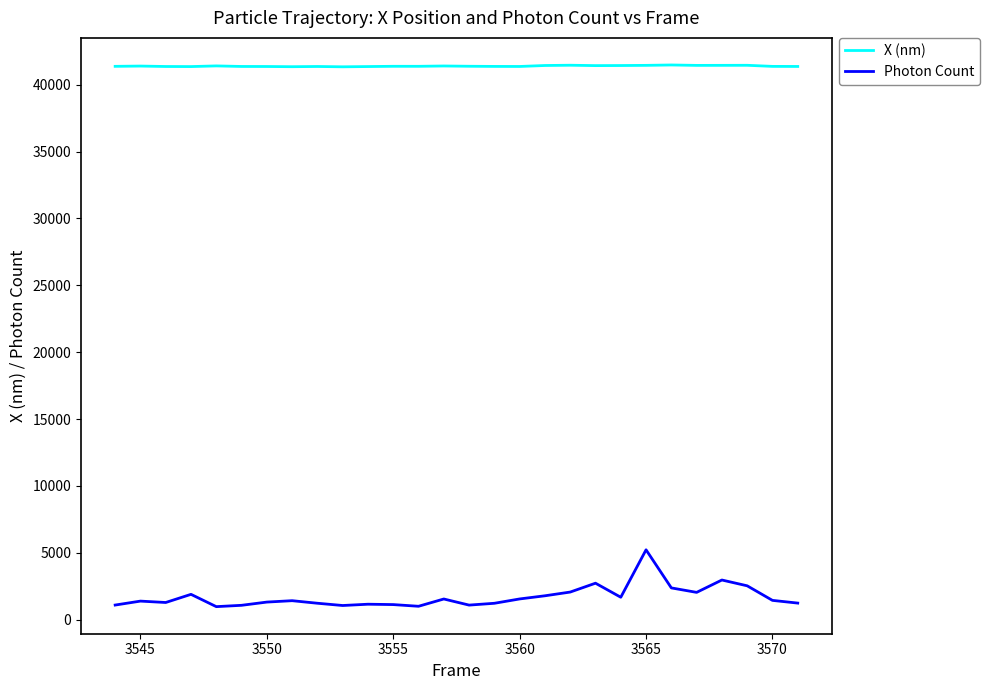

Is this an area chart (filled region under the line)?

No